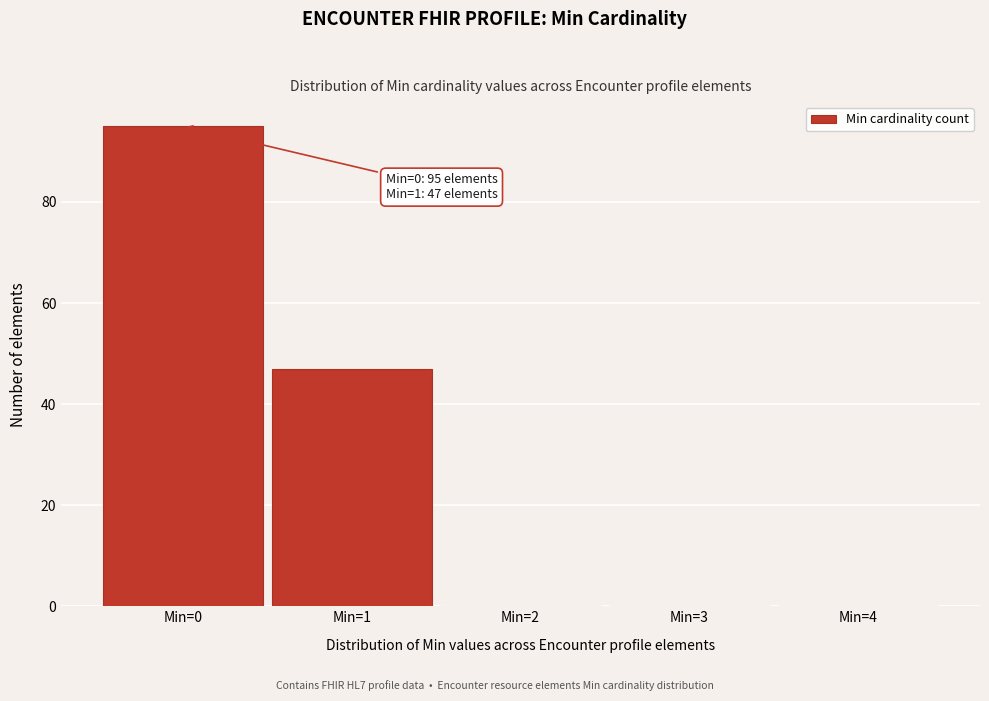

Reading right to left, list all the values displayed in this chart.

Min=4=0	Min=3=0	Min=2=0	Min=1=47	Min=0=95